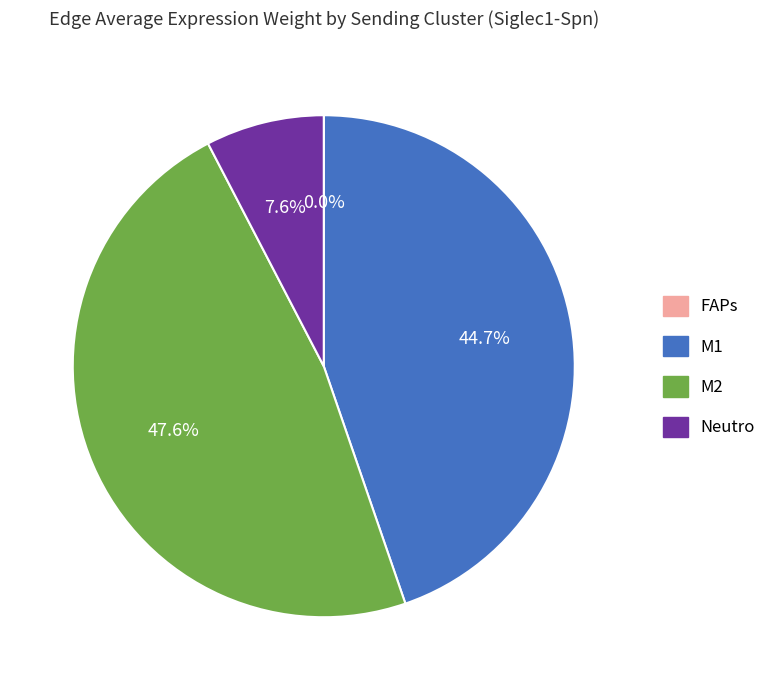

Does any single category account for the majority?

No